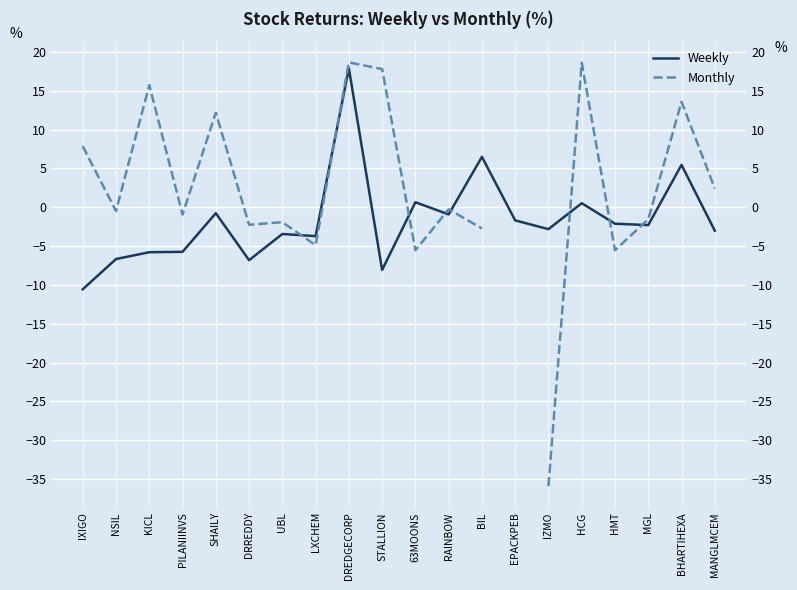

After their last crossing, which series has the higher values: Weekly or Monthly?

Monthly